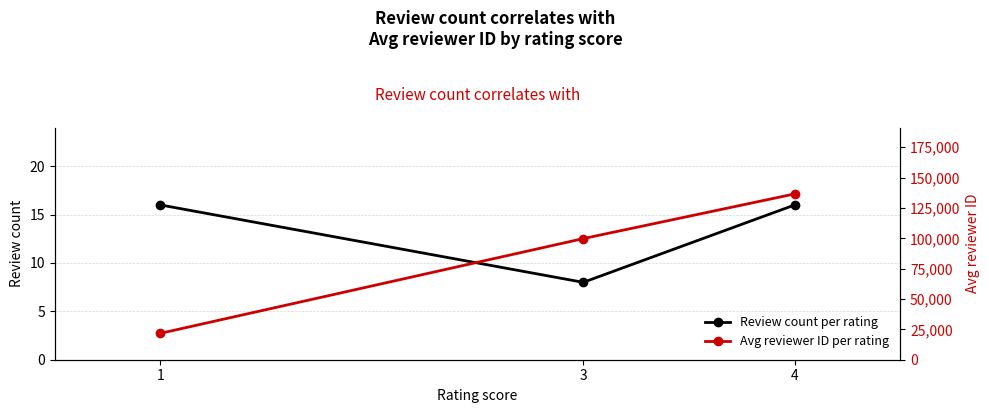

Reading left to right, extract all data points from this chart.

Review count per rating: 16.0	8.0	16.0
Avg reviewer ID per rating: 21756.0	99772.6	136585.9